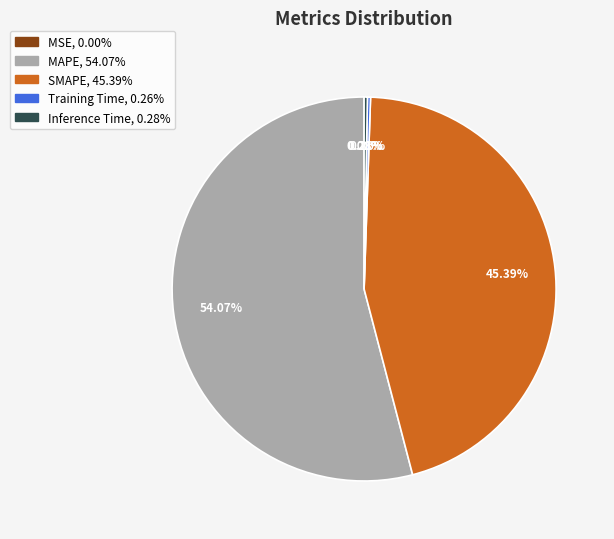

Combined, do Inference Time and MAPE account for over 50%?

Yes